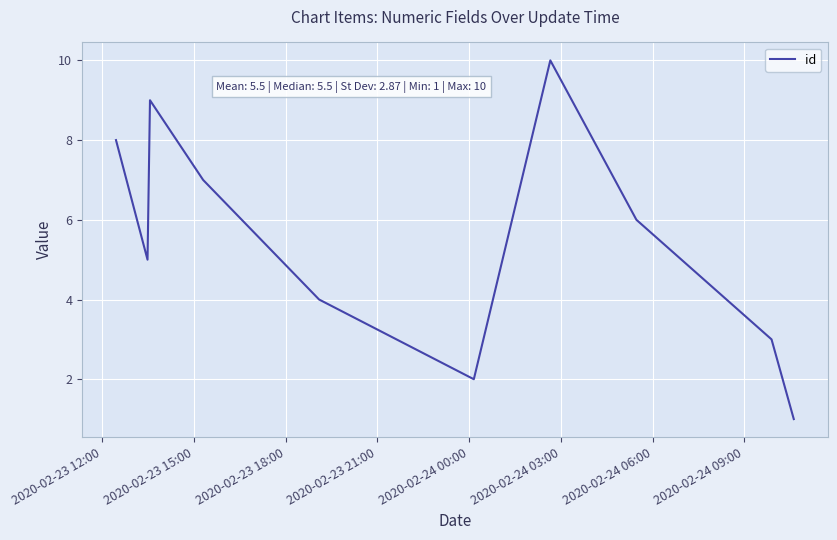

What is the minimum value shown in the chart?

1